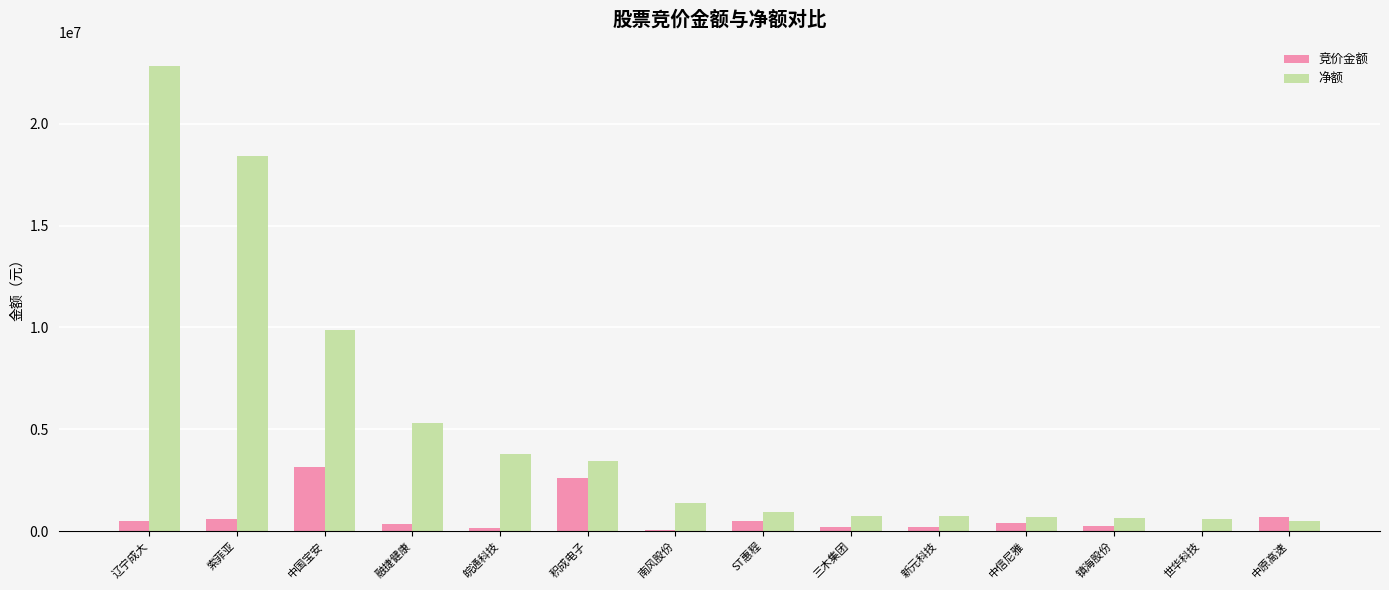

Count the number of data series in this chart.

2